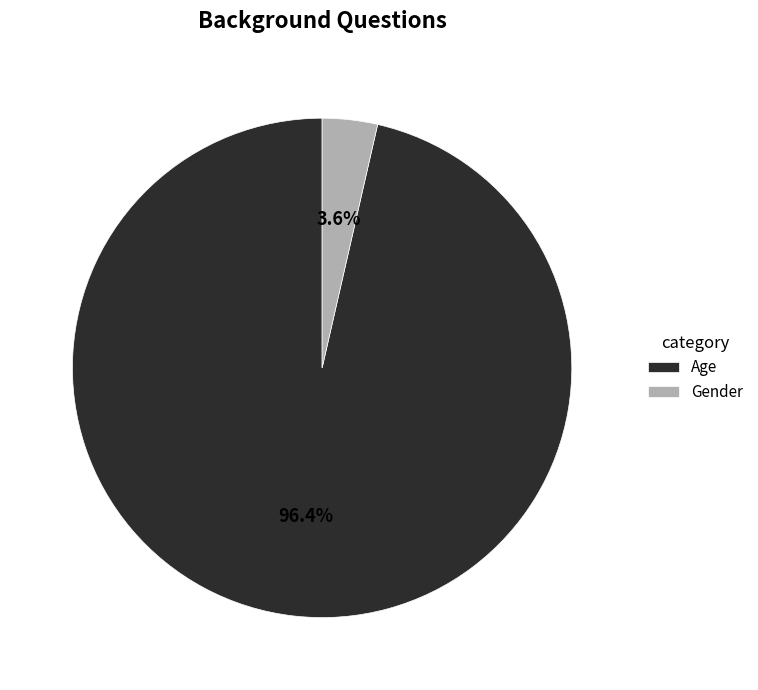

What is the largest slice in the pie chart?

Age